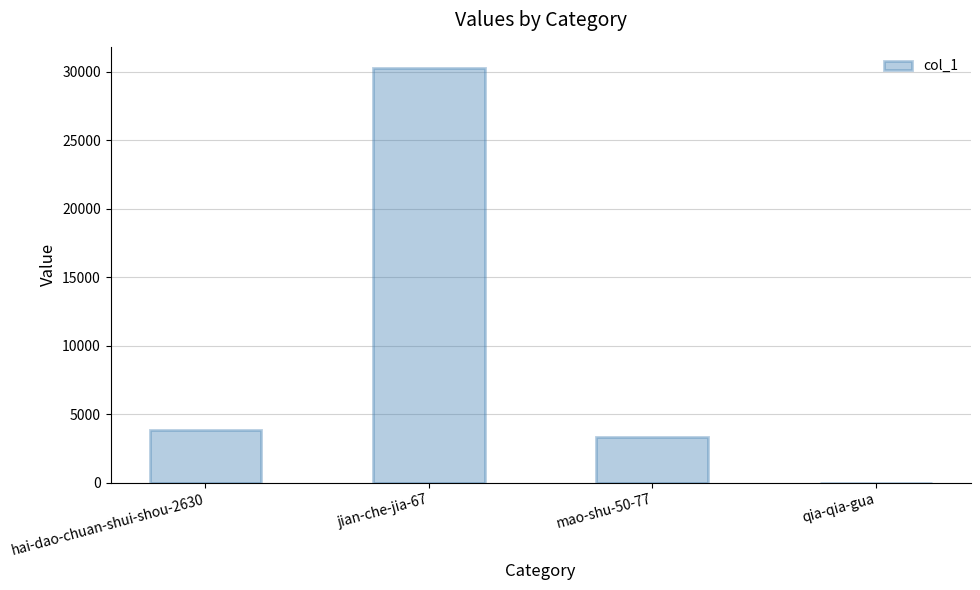

How many series are shown in this chart?

1